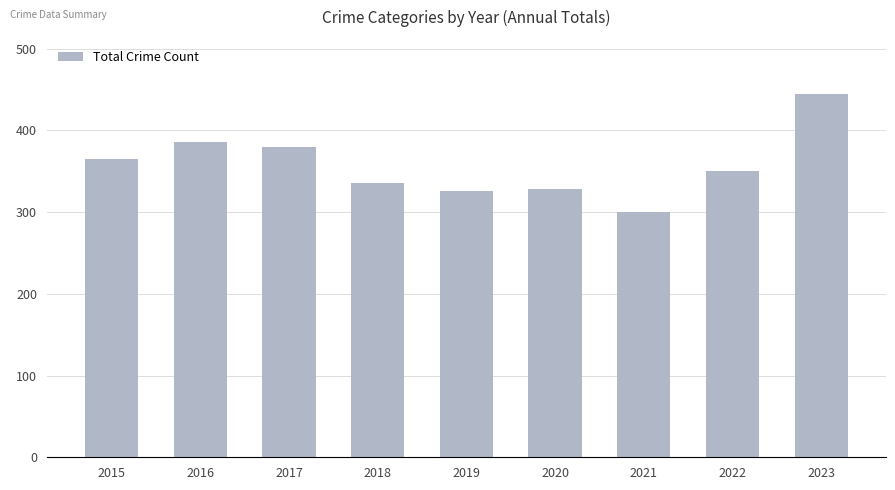

What is the sum of the values at 2015 and 2021?

665